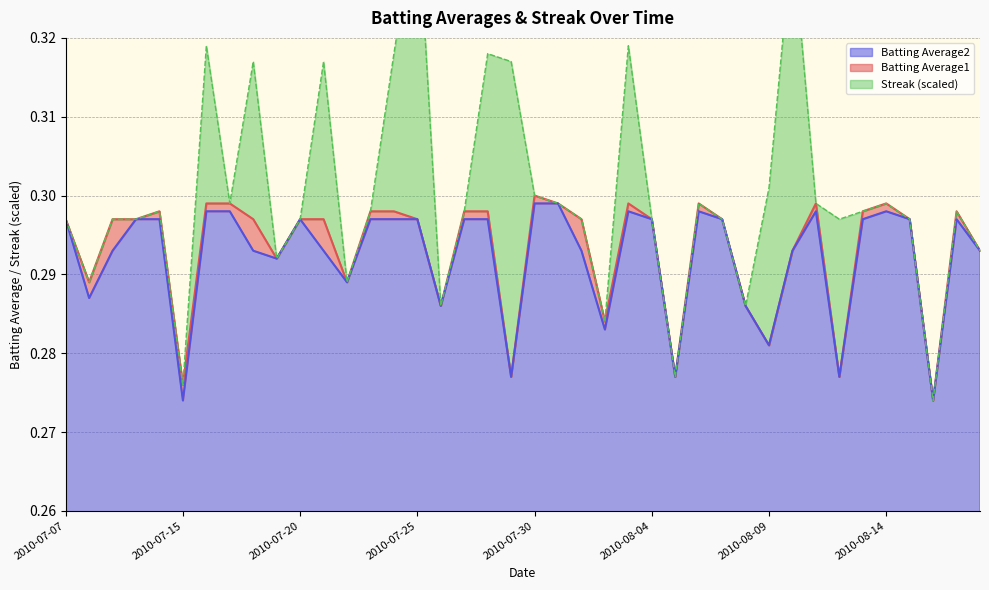

True or false: Batting Average2 has a value of 0.1 at 2010-07-07.

False